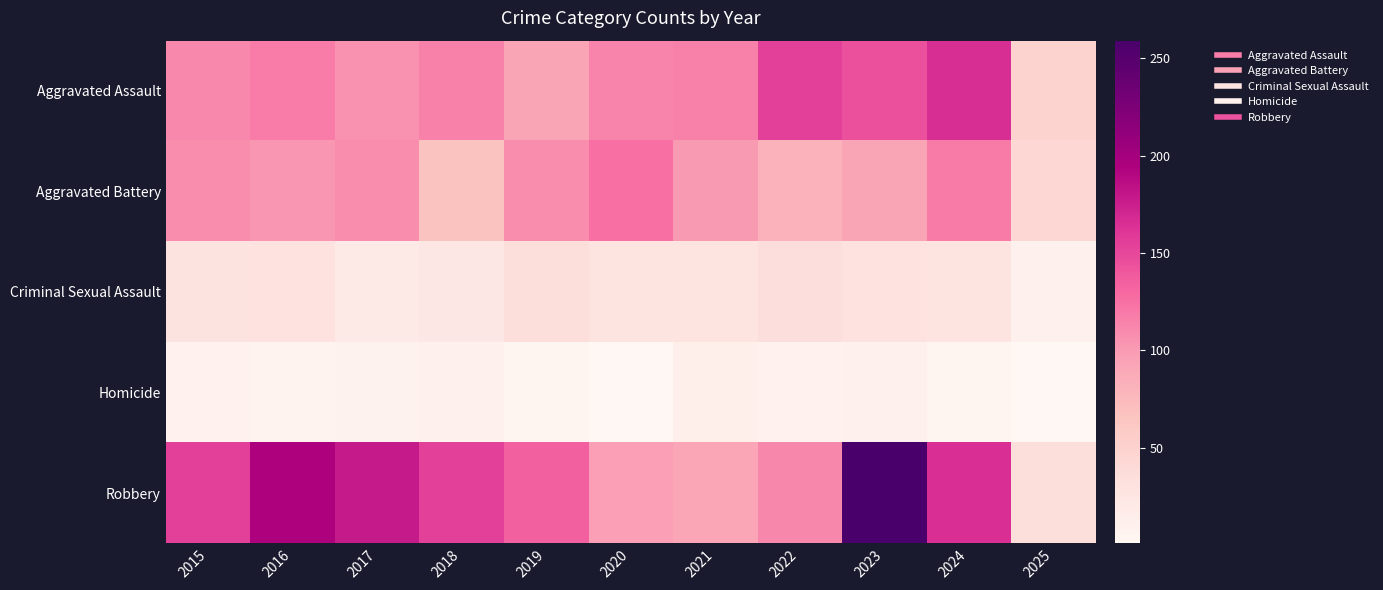

Reading left to right, transcribe all the data shown in this chart.

Aggravated Assault: 2015=110	2016=118	2017=105	2018=115	2019=92	2020=113	2021=115	2022=154	2023=145	2024=166	2025=49
Aggravated Battery: 2015=108	2016=102	2017=108	2018=67	2019=108	2020=125	2021=100	2022=81	2023=92	2024=119	2025=44
Criminal Sexual Assault: 2015=29	2016=30	2017=21	2018=23	2019=35	2020=27	2021=27	2022=34	2023=30	2024=28	2025=11
Homicide: 2015=9	2016=7	2017=8	2018=10	2019=5	2020=2	2021=13	2022=9	2023=10	2024=4	2025=1
Robbery: 2015=154	2016=194	2017=178	2018=155	2019=135	2020=97	2021=91	2022=111	2023=259	2024=165	2025=35